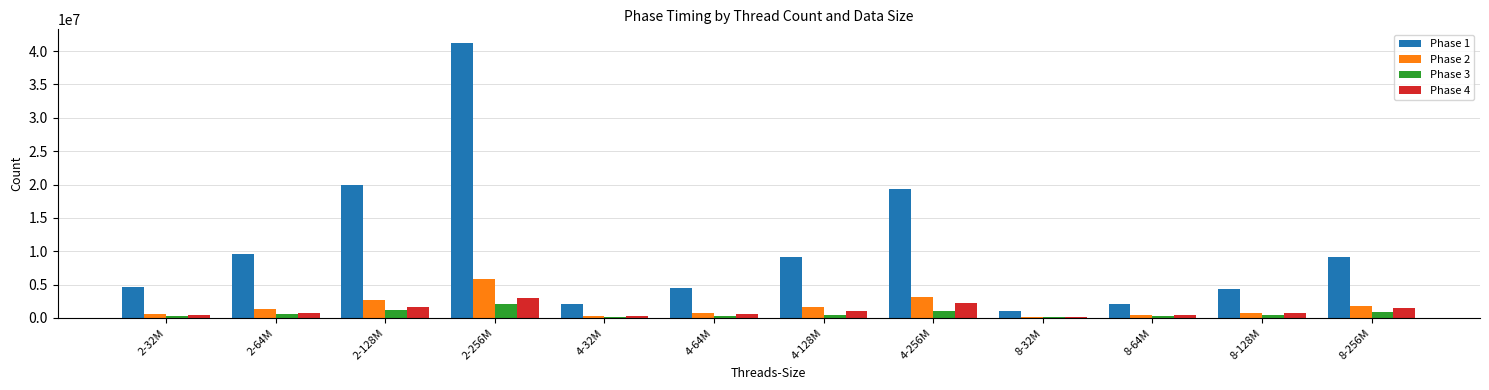

The value of Phase 4 at 4-128M is 1111563.3. True or false?

True